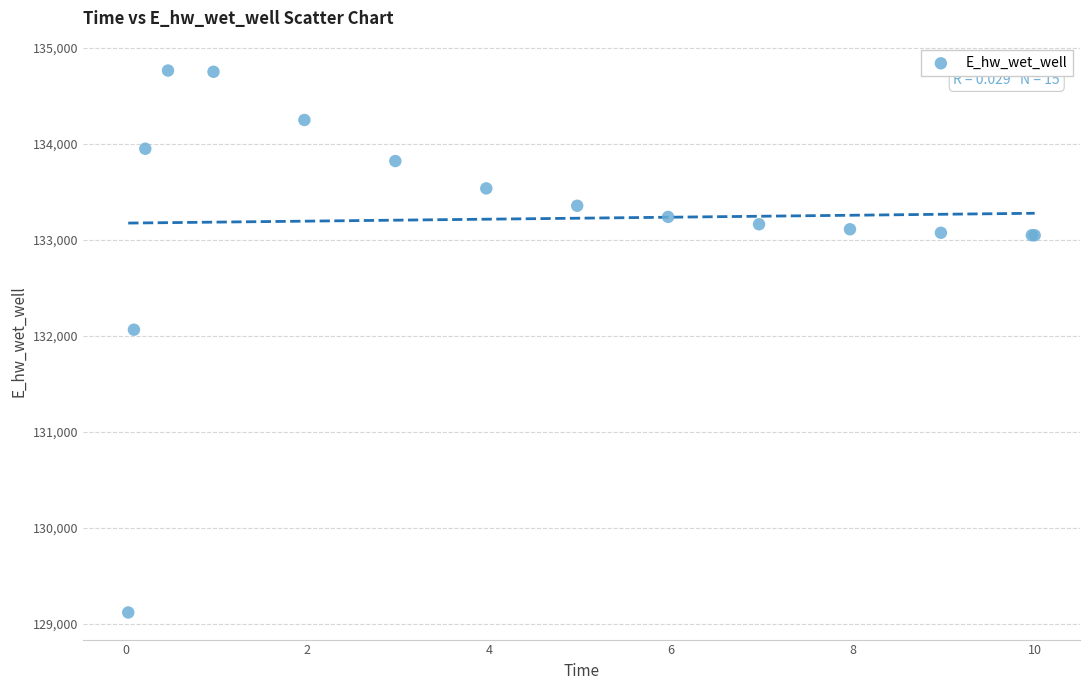

What Y value in the scatter plot is closest to 131942?

132065.4